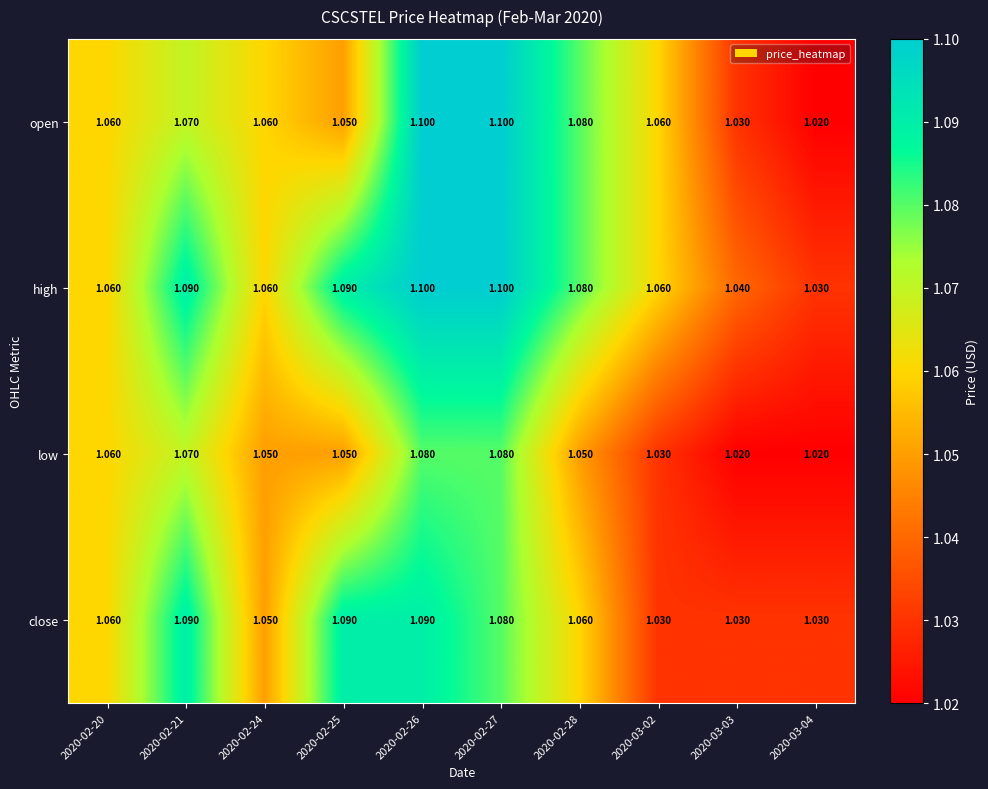

Is the value of high at 2020-02-28 greater than the value of low at 2020-02-20?

Yes